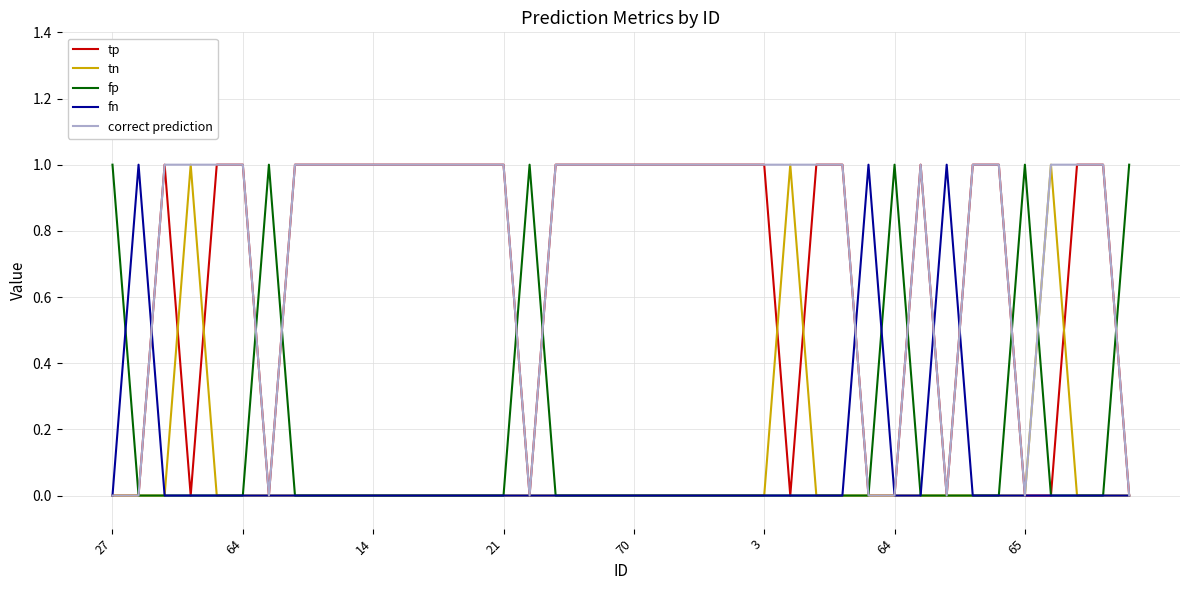

At how many categories does at least one series exceed 0?

40